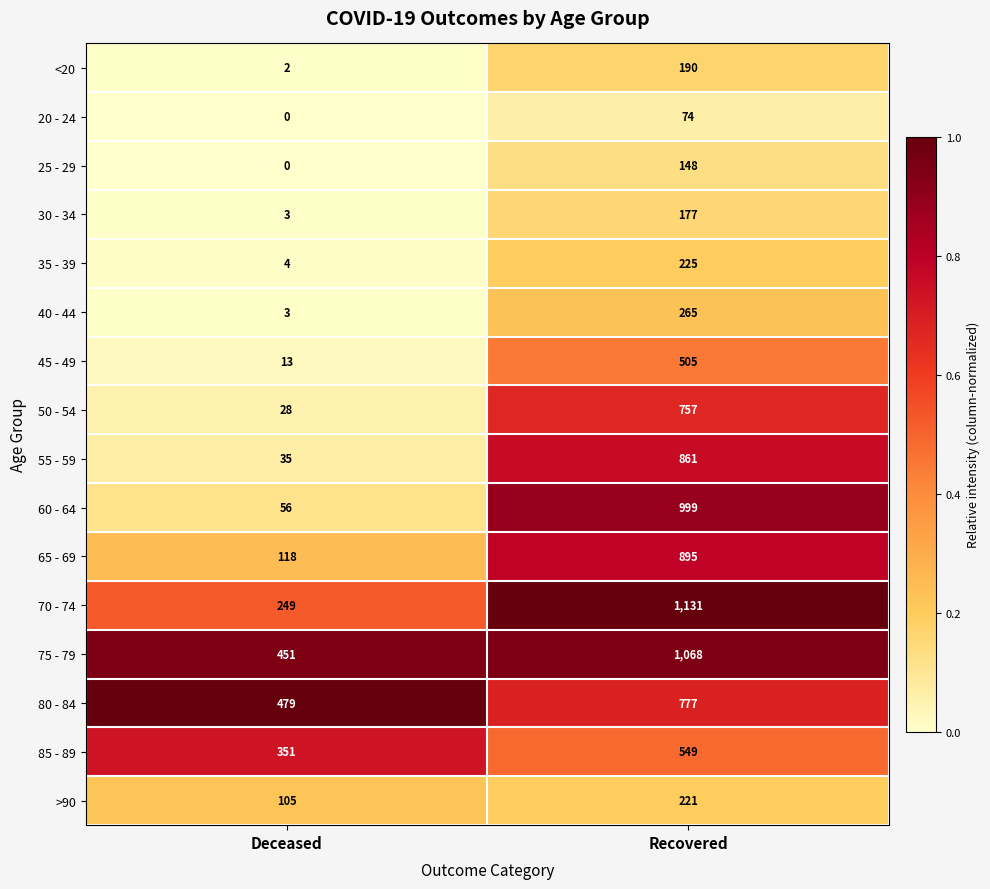

The value of <20 at Recovered is 190. True or false?

True